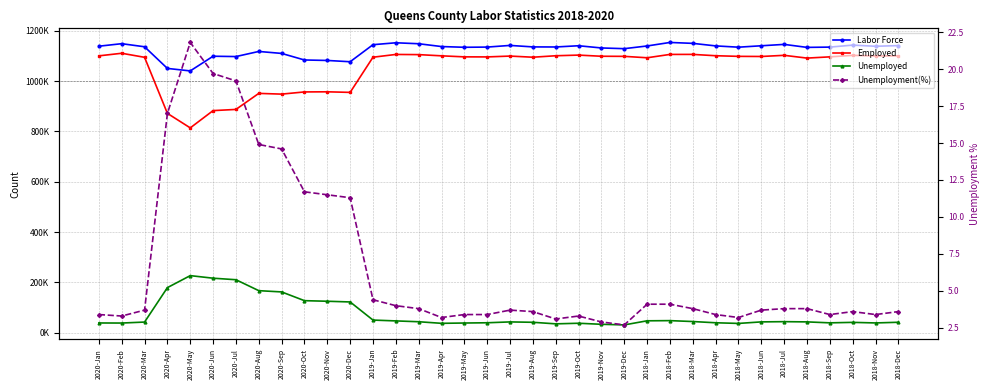

How many data points in Unemployment(%) are above 3?

34